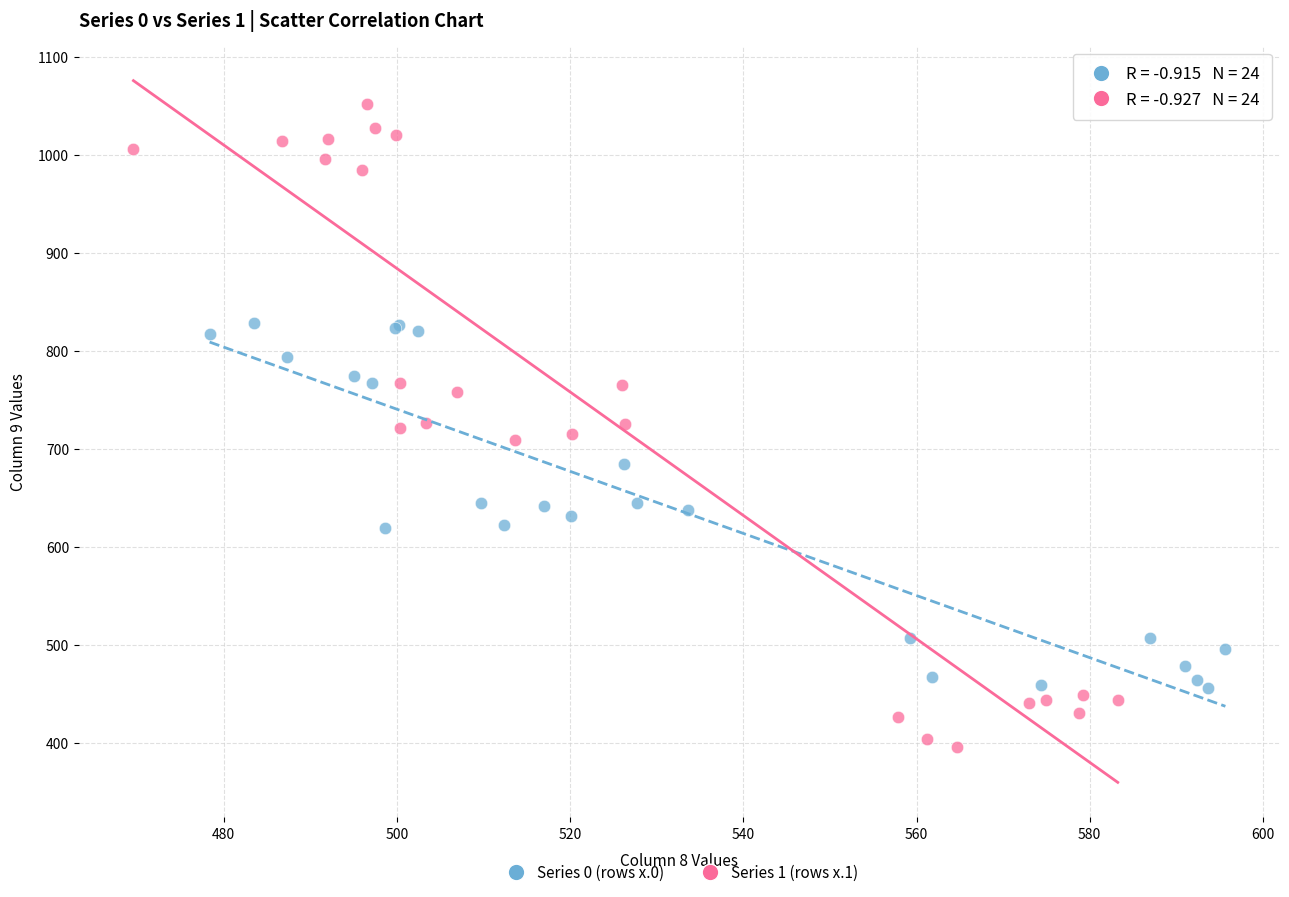

What are all the series names shown in the legend?

Series 0 (rows x.0), Series 1 (rows x.1)